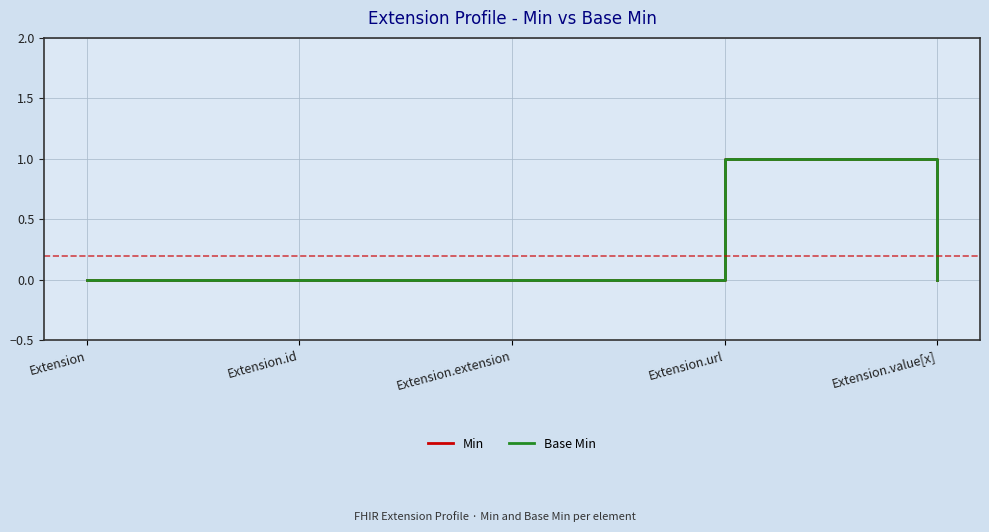

Does the chart have visible grid lines?

Yes